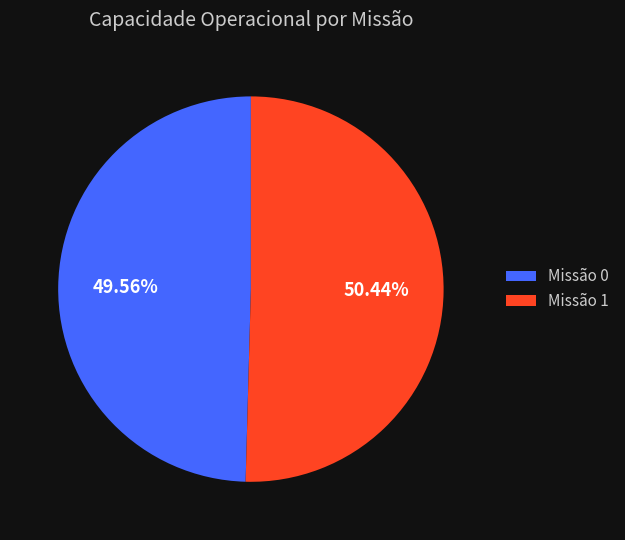

What is the ratio of the value at Missão 1 to the value at Missão 0?

1.0